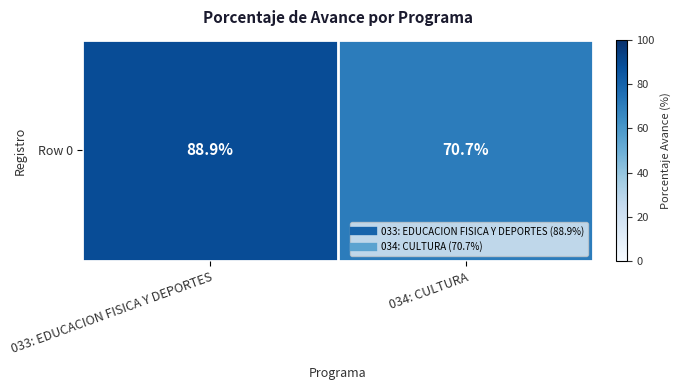

The chart shows a value of 70.7 at 034: CULTURA. True or false?

True